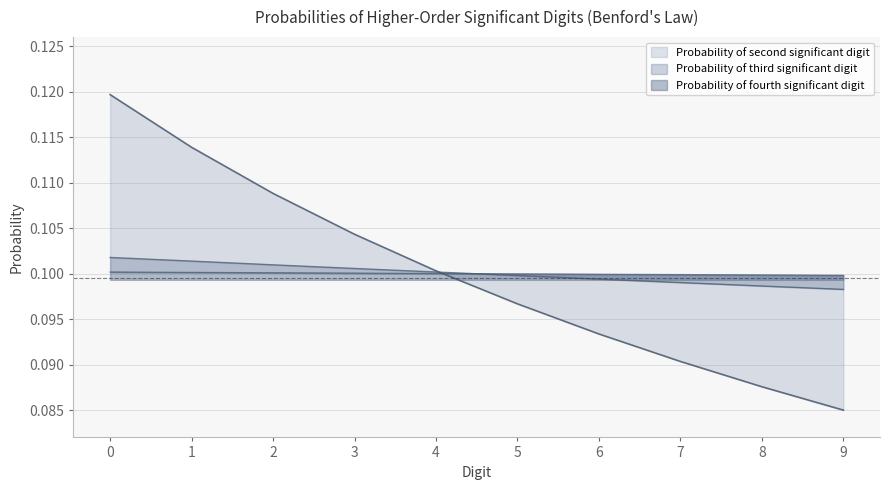

True or false: Probability of third significant digit and Probability of fourth significant digit cross at least once.

True